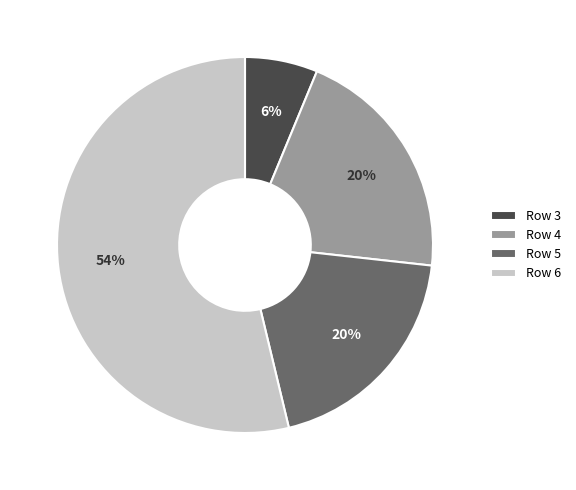

What is the largest slice in the pie chart?

Row 6